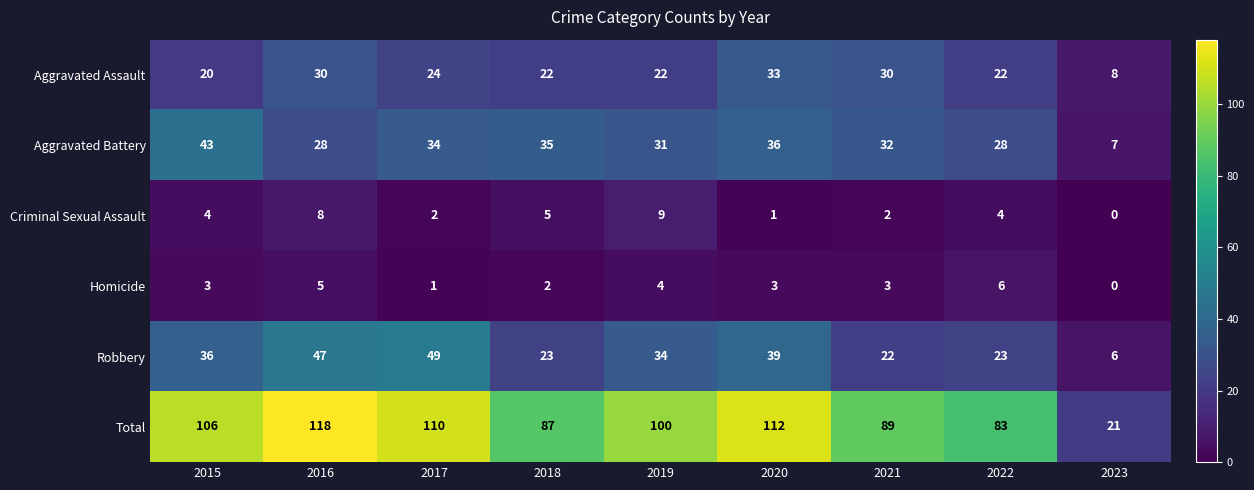

What is the average value of the Robbery series?

31